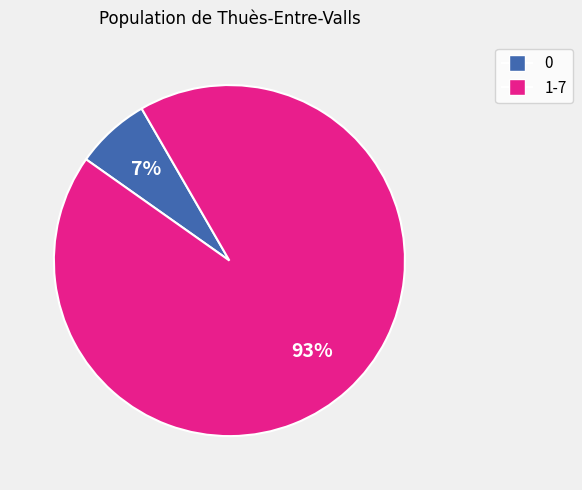

Does any single category account for the majority?

Yes